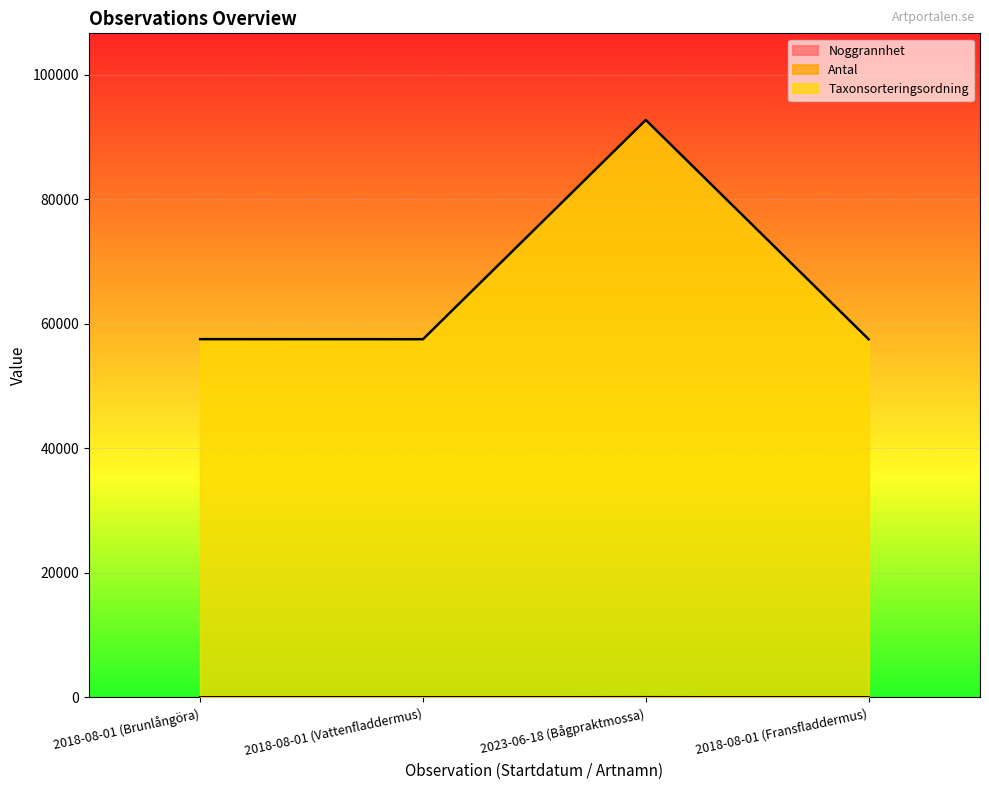

What is the average value of the Taxonsorteringsordning series?

66306